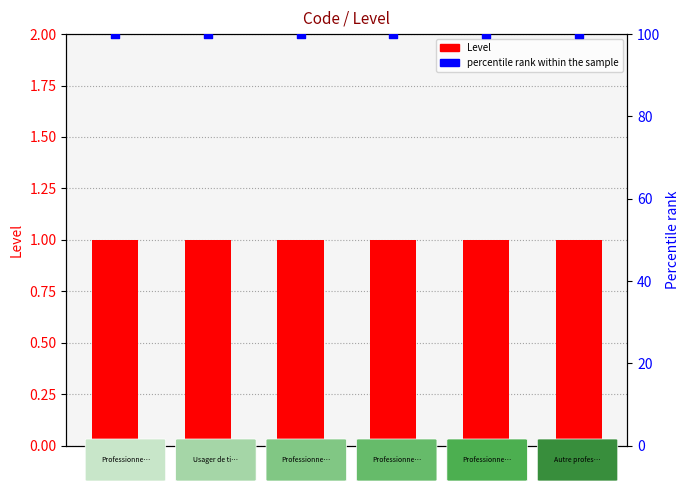

At how many categories does at least one series exceed 8?

6